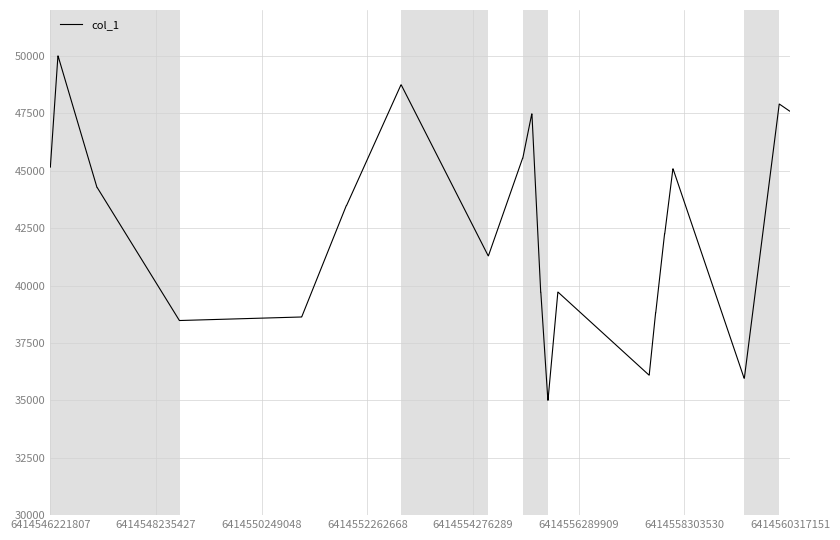

What is the difference between the maximum and minimum values?

15000.0